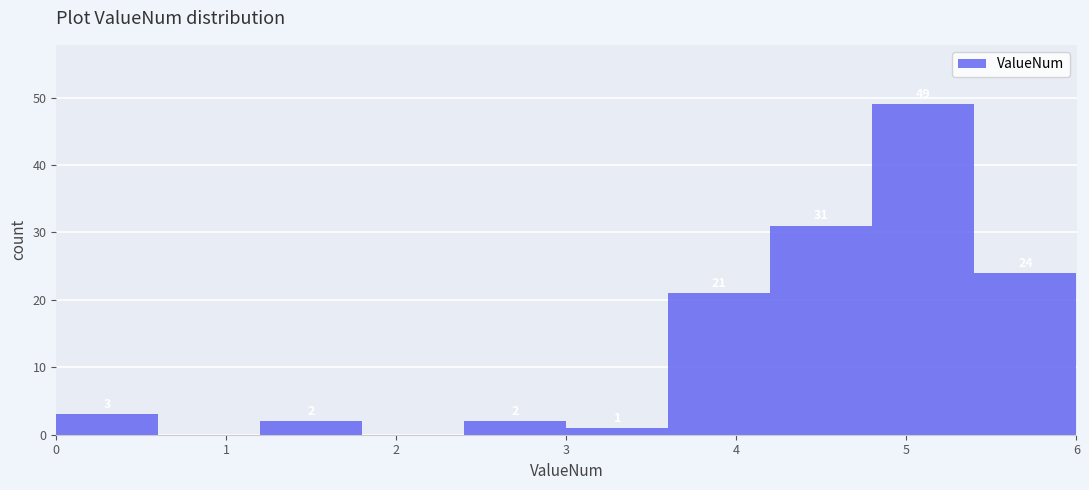

Over which range of the x-axis is the bar tallest?

4.8 to 5.4